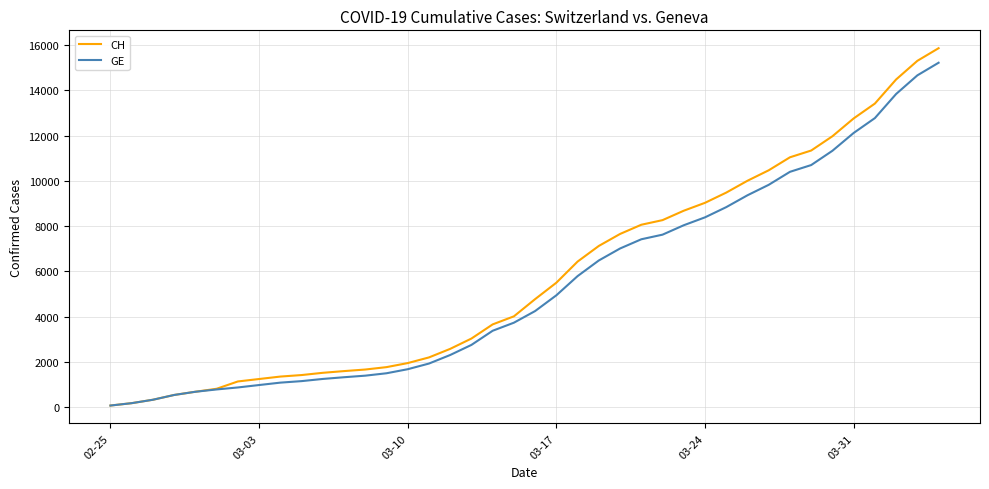

What are all the series names shown in the legend?

CH, GE